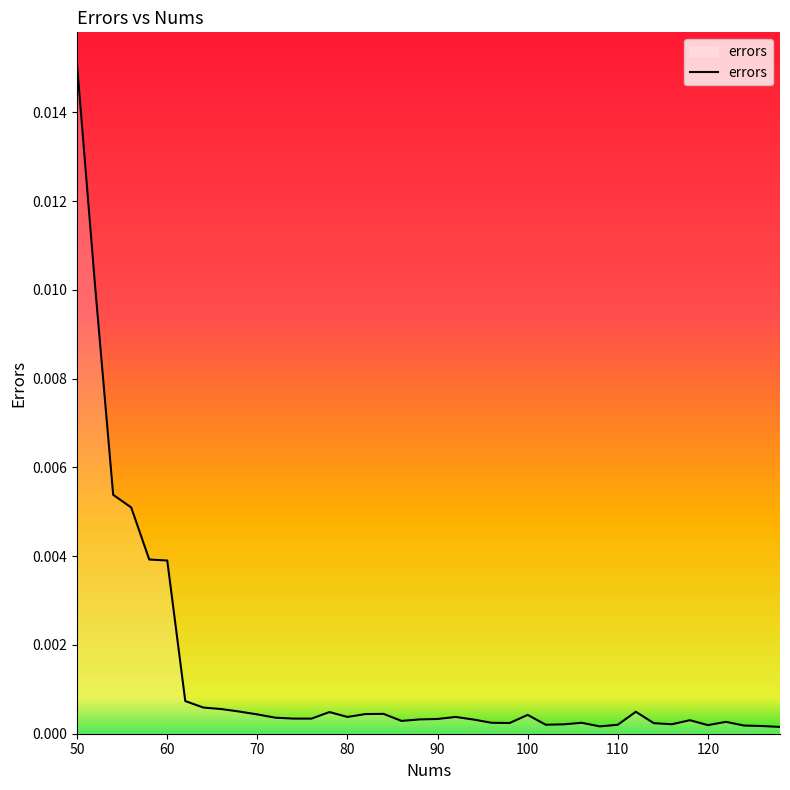

At which label is the value closest to 0?

128